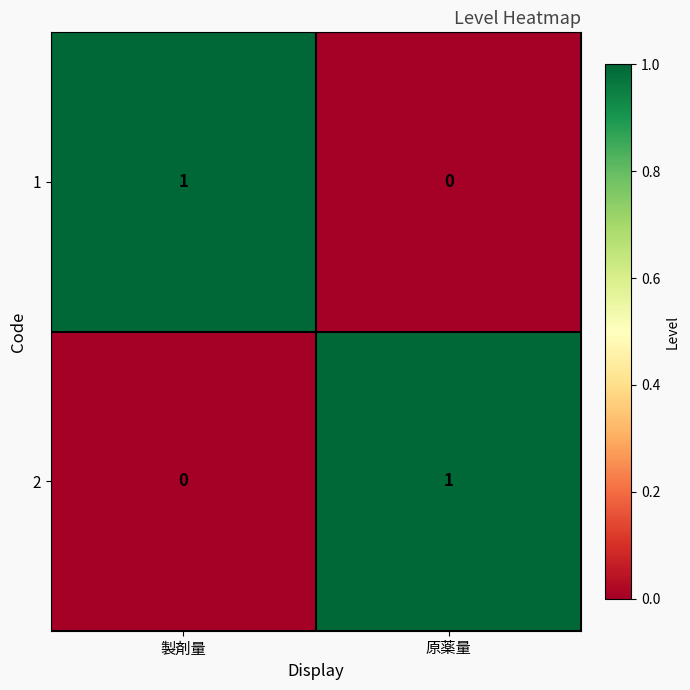

Reading left to right, transcribe all the data shown in this chart.

1: 製剤量=1	原薬量=0
2: 製剤量=0	原薬量=1